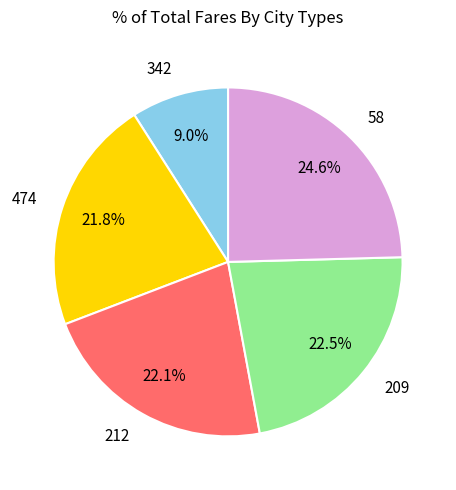

Is there a majority slice in this chart?

No